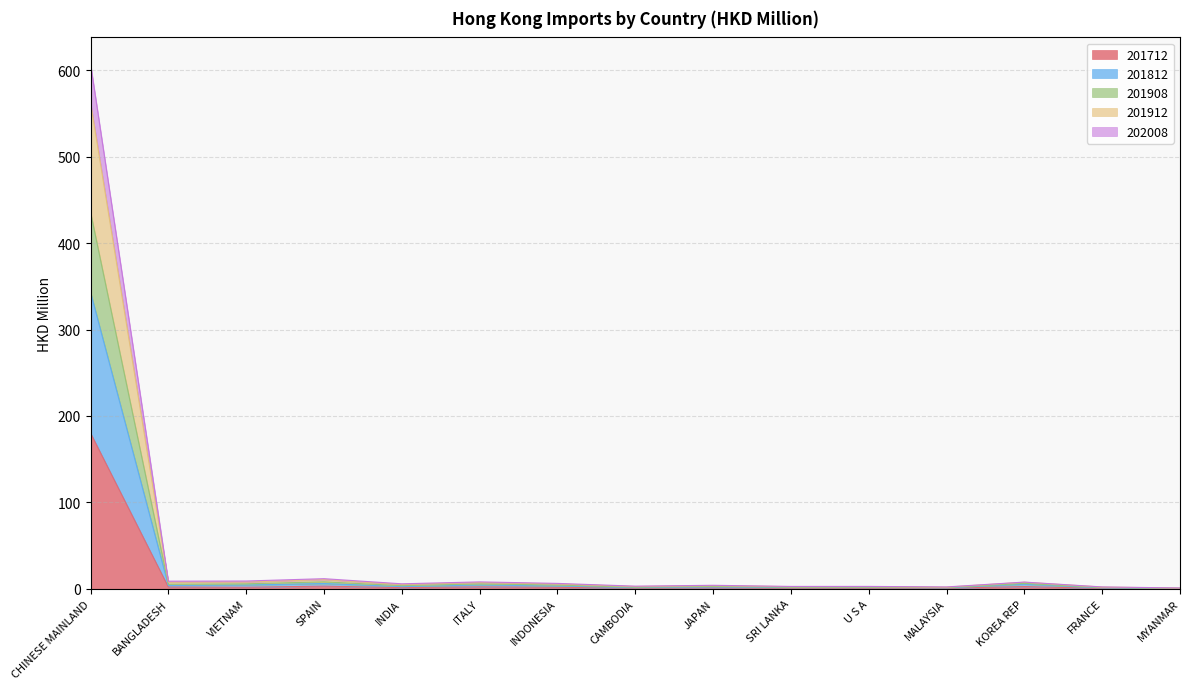

At which category does 202008 reach its first local peak?

SPAIN